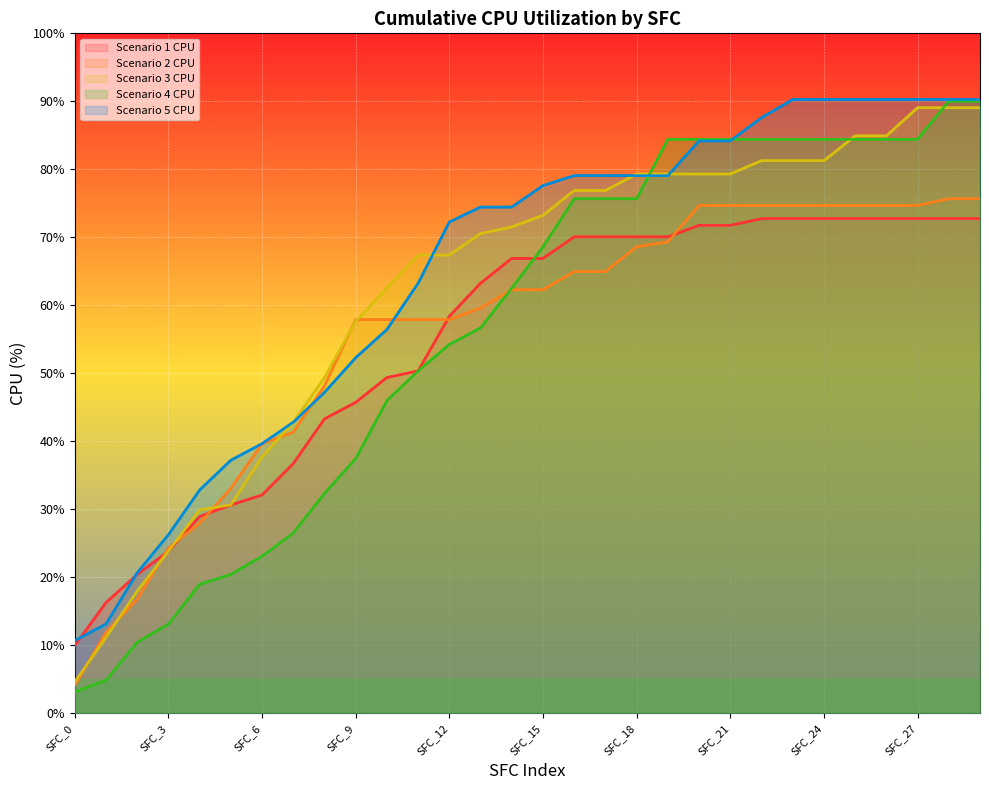

At which label does Scenario 2 CPU first exceed 62?

14